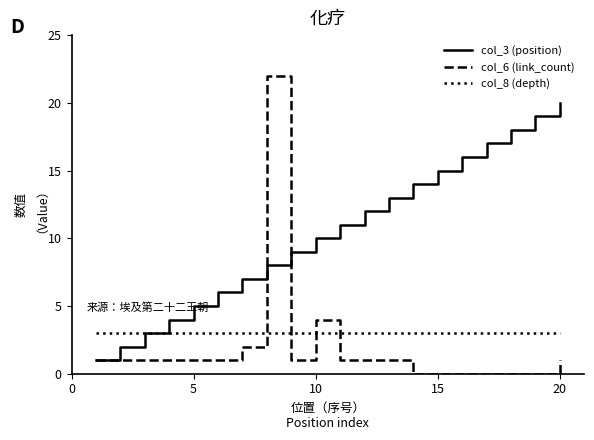

What are all the series names shown in the legend?

col_3 (position), col_6 (link_count), col_8 (depth)